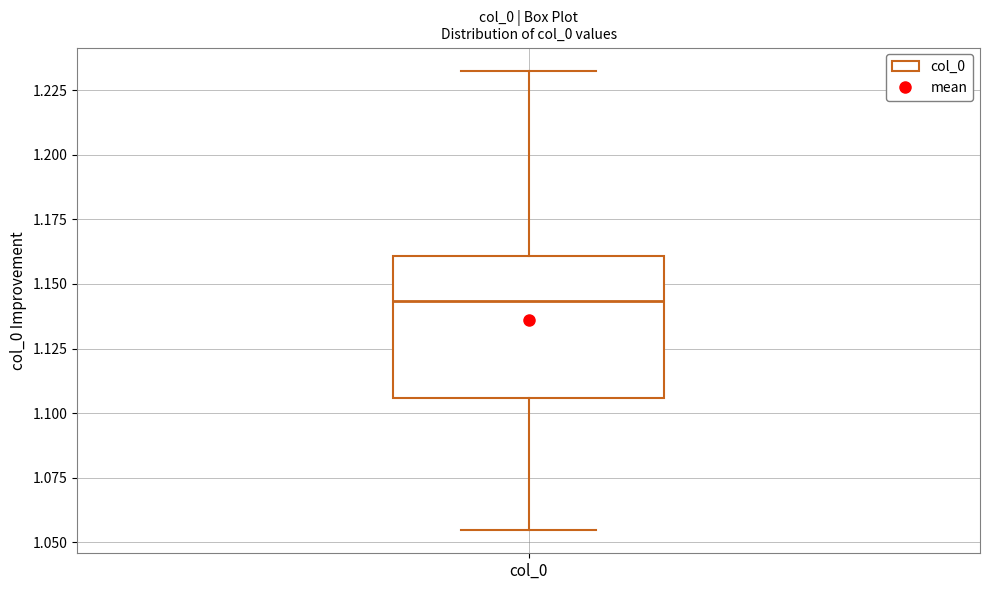

Read this box plot against the y-axis: the position of the median line, the range covered by the box, and the ends of both whiskers. The values are not printed on the chart, so give them approximately, as read against the axis.

median 1.145, box 1.105 to 1.160, whiskers 1.055 to 1.235